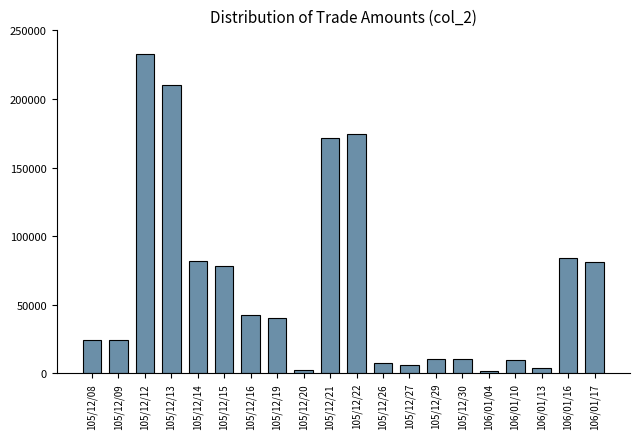

Approximately how many times larger is the value at 105/12/19 compared to 106/01/16?

0.5